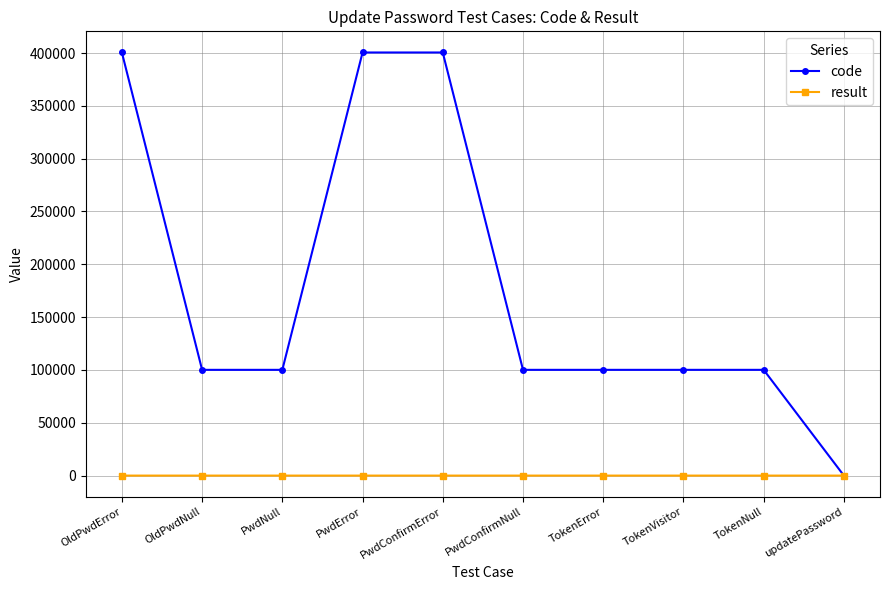

Is this an area chart (filled region under the line)?

No